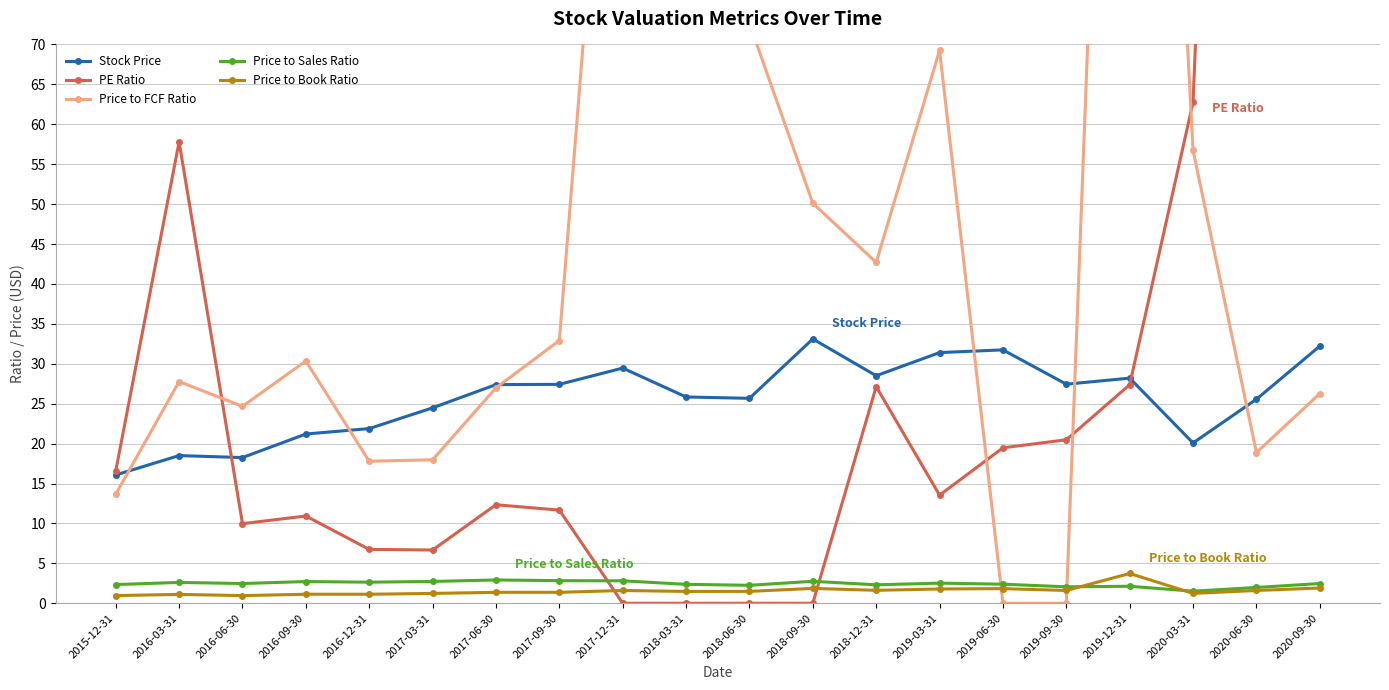

The Stock Price series shows 21.9 at 2016-12-31. True or false?

True